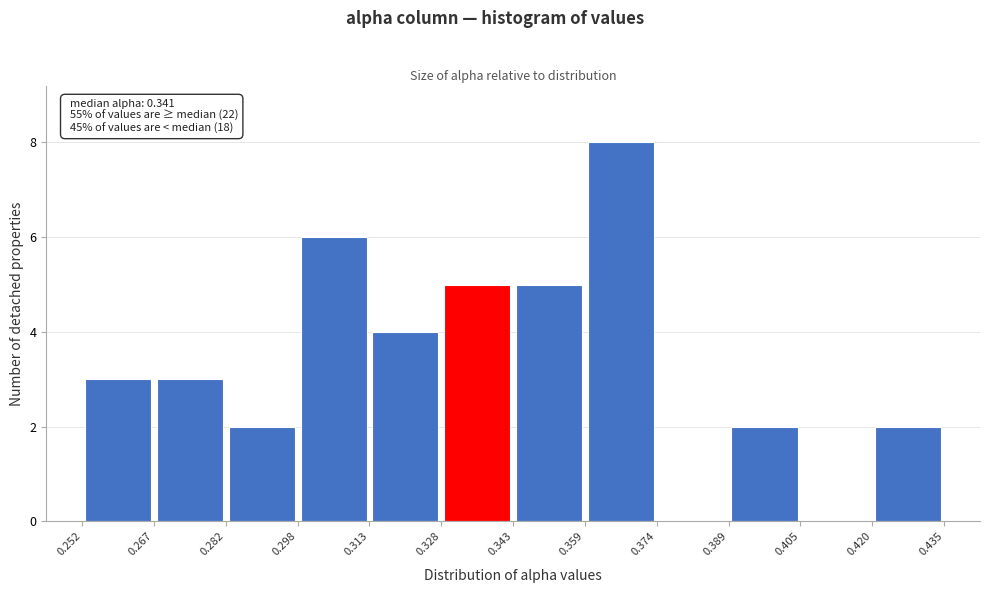

Over which range of the x-axis is the bar tallest?

0.359 to 0.374